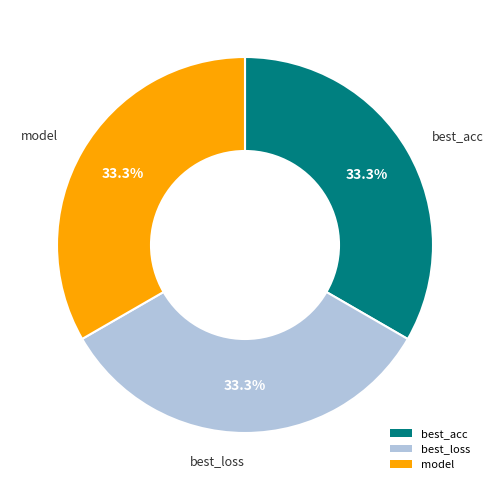

Is there a majority slice in this chart?

No